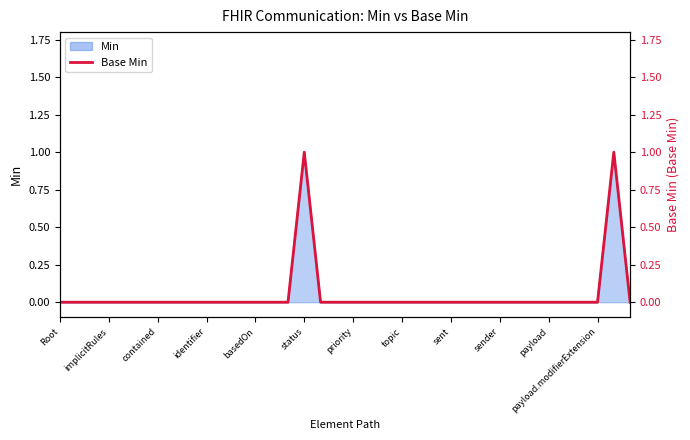

Reading right to left, what are all the values shown in this chart?

0	1	0	0	0	0	0	0	0	0	0	0	0	0	0	0	0	0	0	0	1	0	0	0	0	0	0	0	0	0	0	0	0	0	0	0